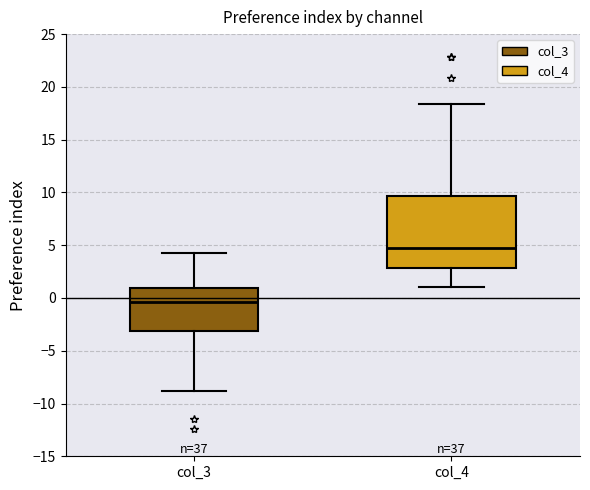

Where does the upper whisker of the box for col_4 end on the y-axis? The values are not printed on the chart, so give them approximately, as read against the axis.

18.5